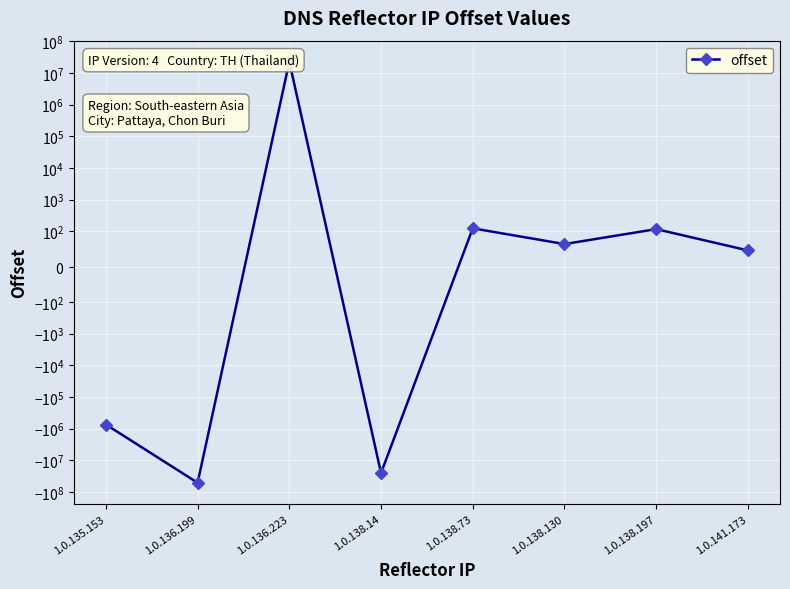

At which category does the data reach its first local peak?

1.0.136.223